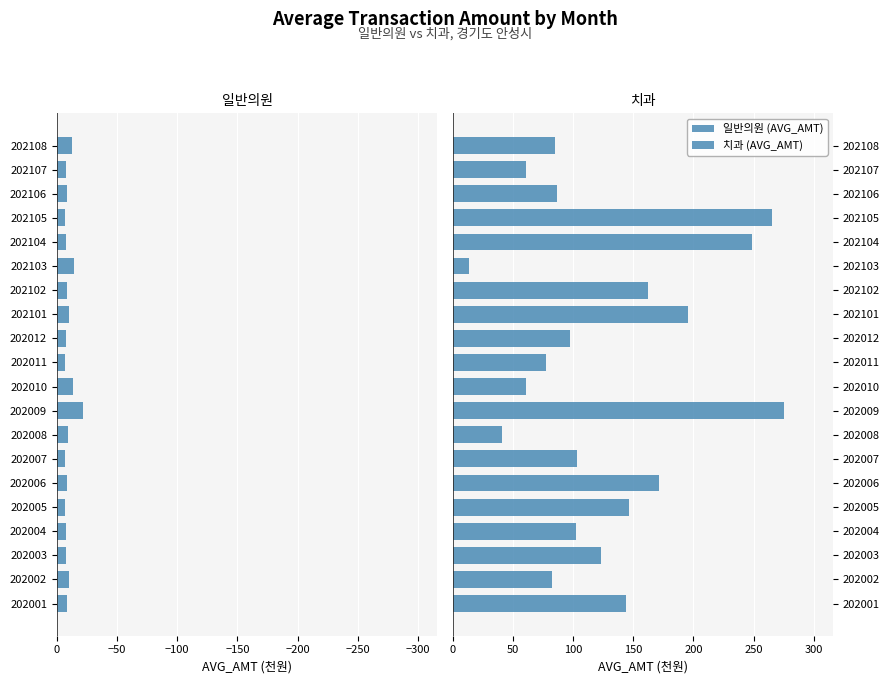

How many data points in 치과 are less than 103?

10